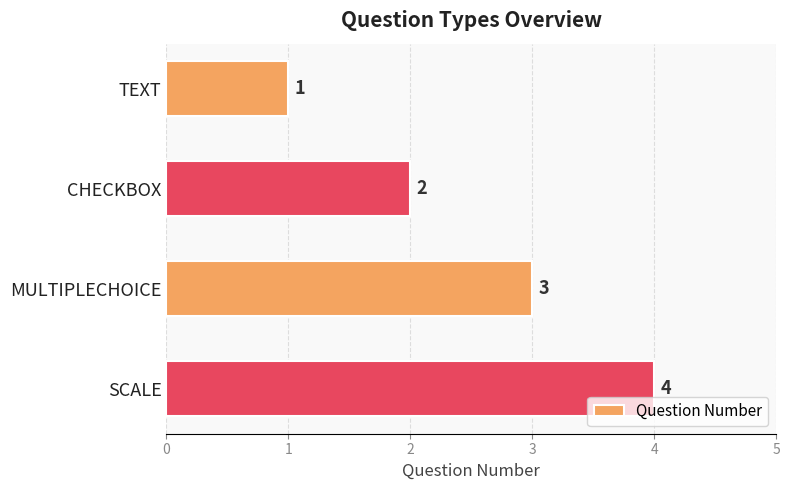

Between SCALE and TEXT, which is larger?

SCALE